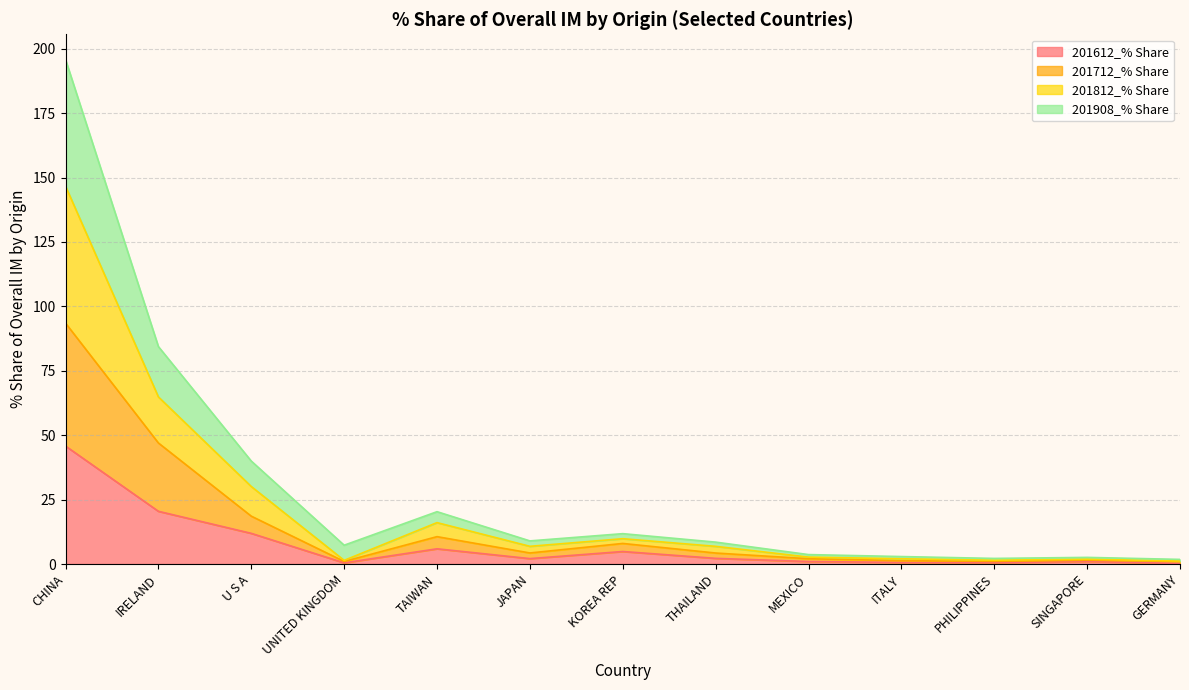

What is the maximum value for 201612_% Share?

45.8